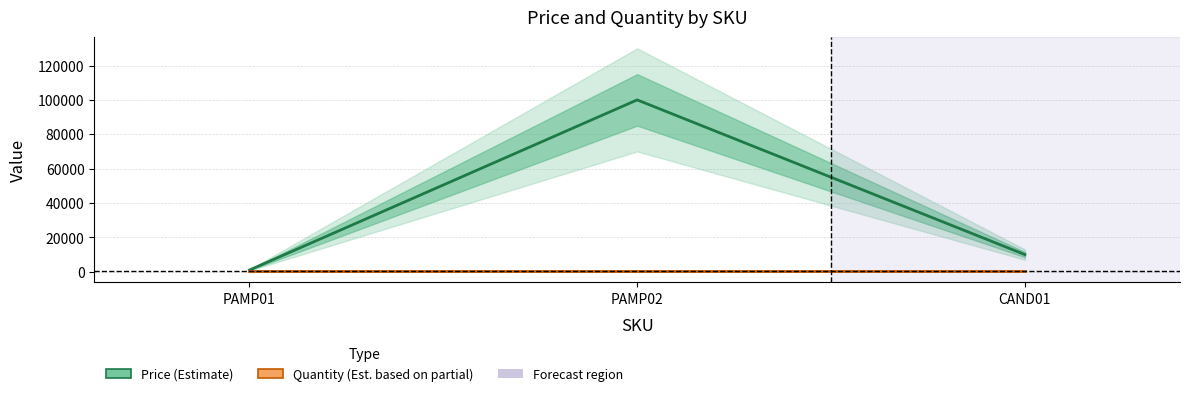

Reading right to left, what are all the values shown in this chart?

Price (Estimate): CAND01=10000	PAMP02=100000	PAMP01=1000
Quantity (Est. partial): CAND01=500	PAMP02=500	PAMP01=500